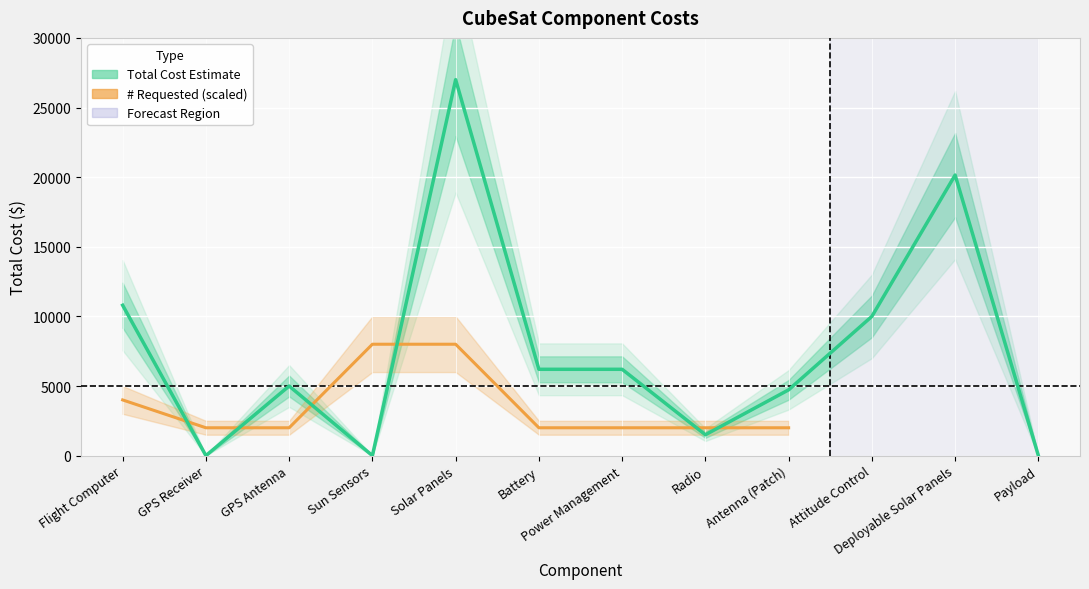

What is the approximate value at Radio, to the nearest 10?

1500